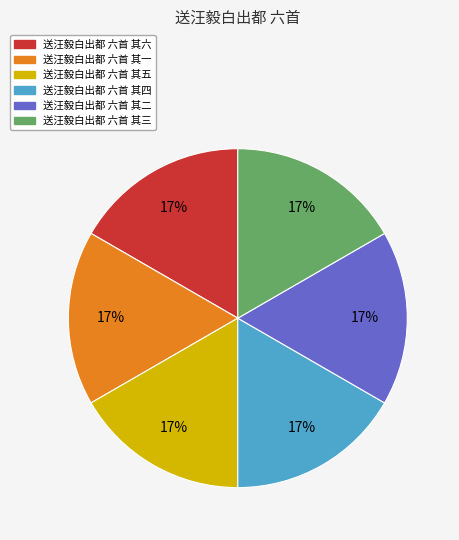

Is there any slice that represents more than half of the pie?

No